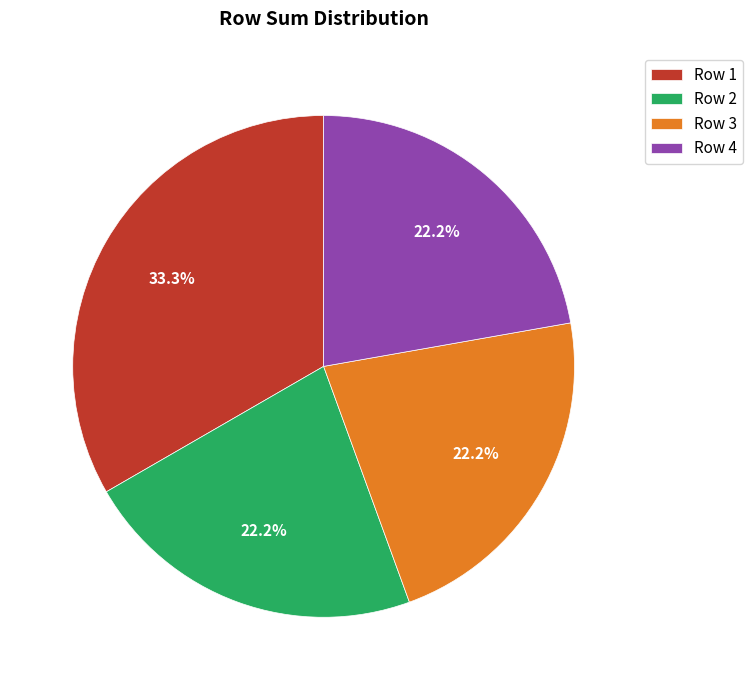

Is there any slice that represents more than half of the pie?

No